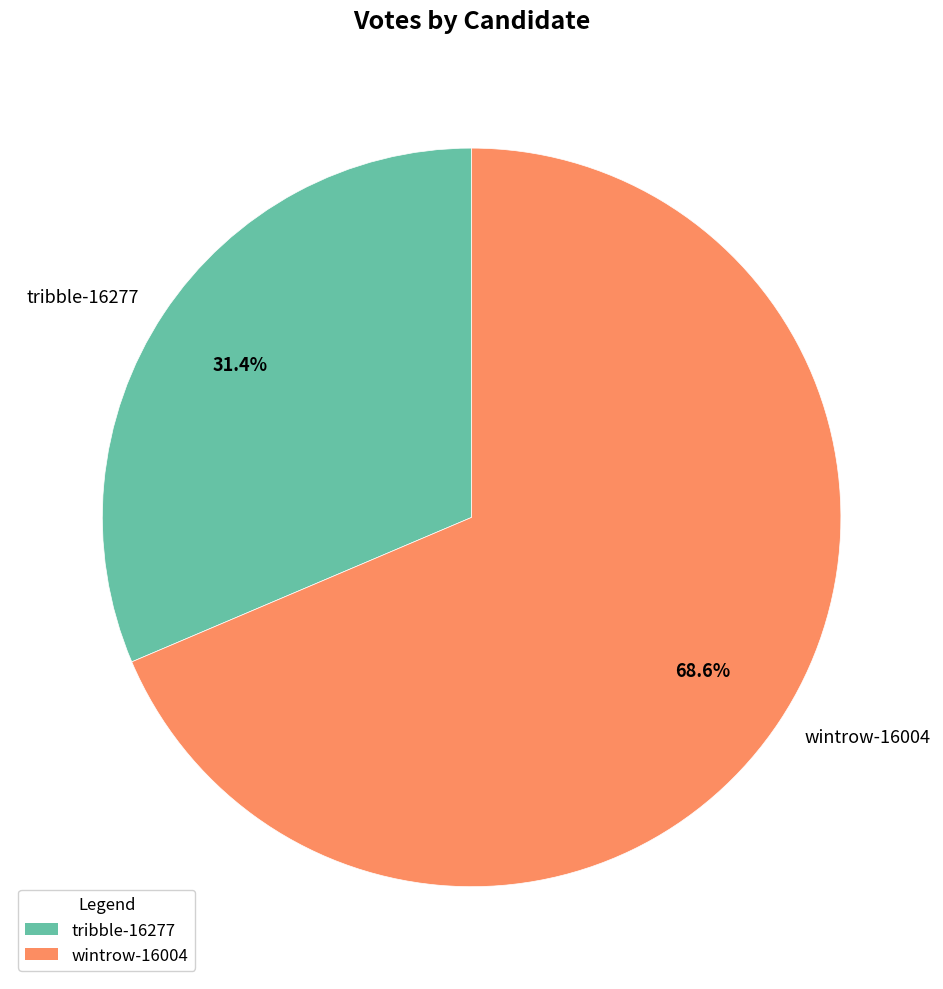

Combined, what portion of the pie is tribble-16277 and wintrow-16004?

100.0%